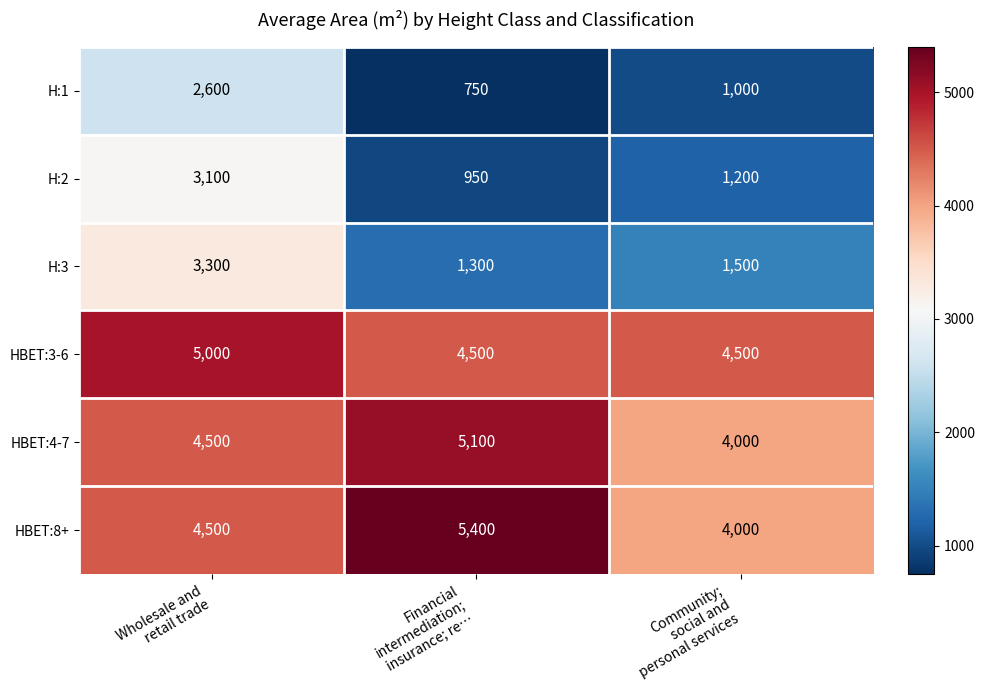

At how many categories does at least one series exceed 3508?

3